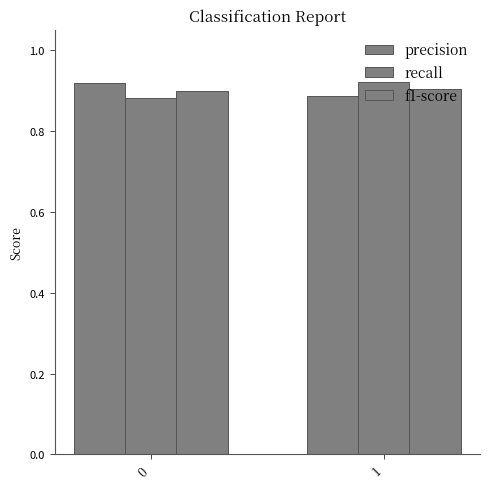

True or false: f1-score has a value of 0.9 at 1.

True